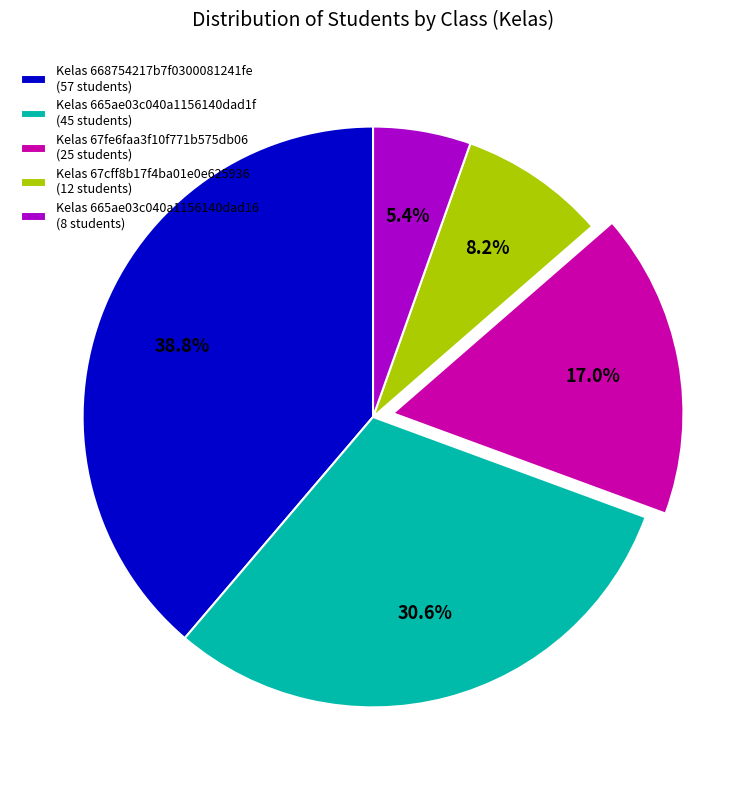

Which category has the smallest portion of the pie?

Kelas 665ae03c040a1156140dad16 (8 students)